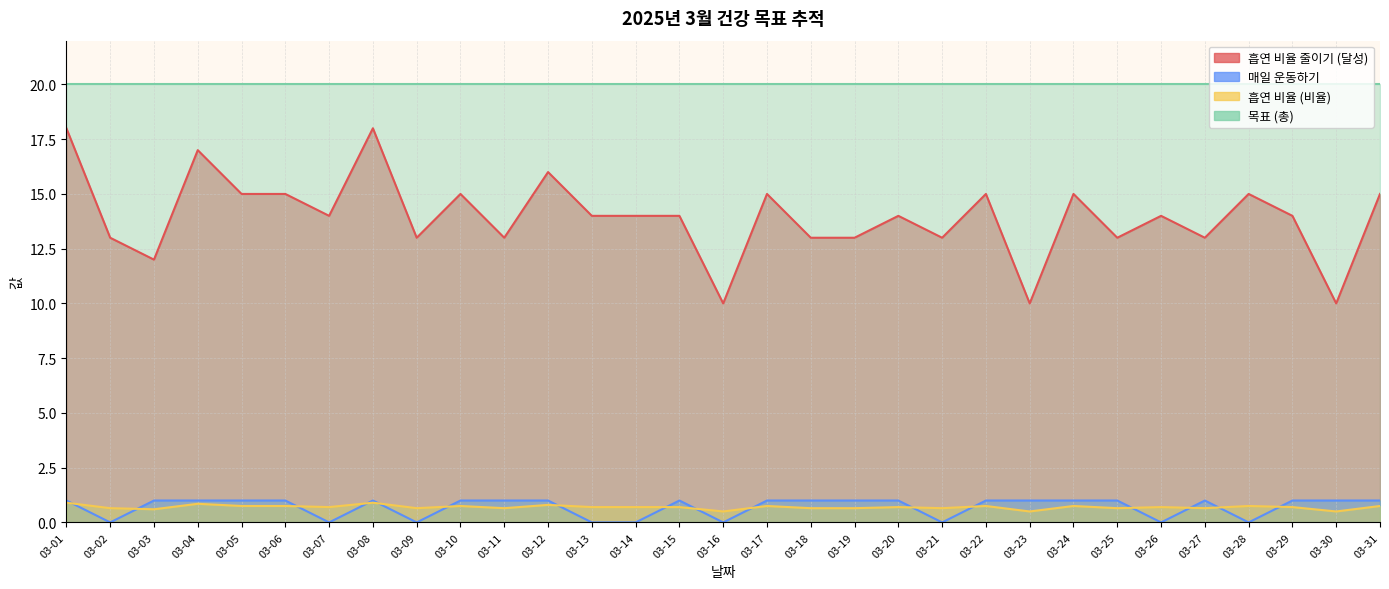

How many 매일 운동하기 values are between 0 and 1?

31